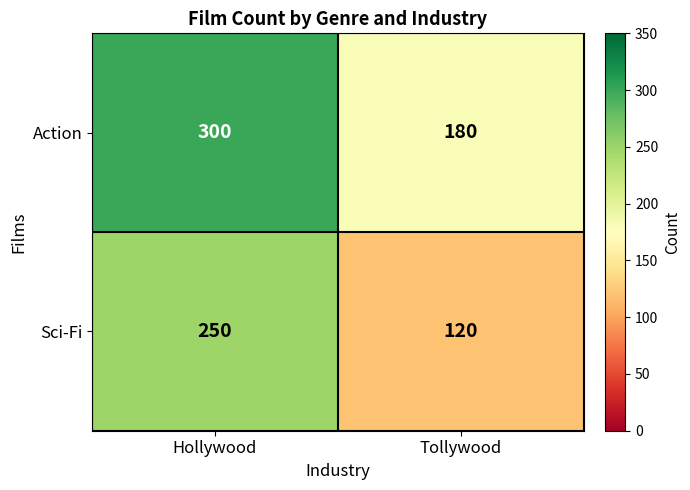

What is the difference between the Action values at Hollywood and Tollywood?

120